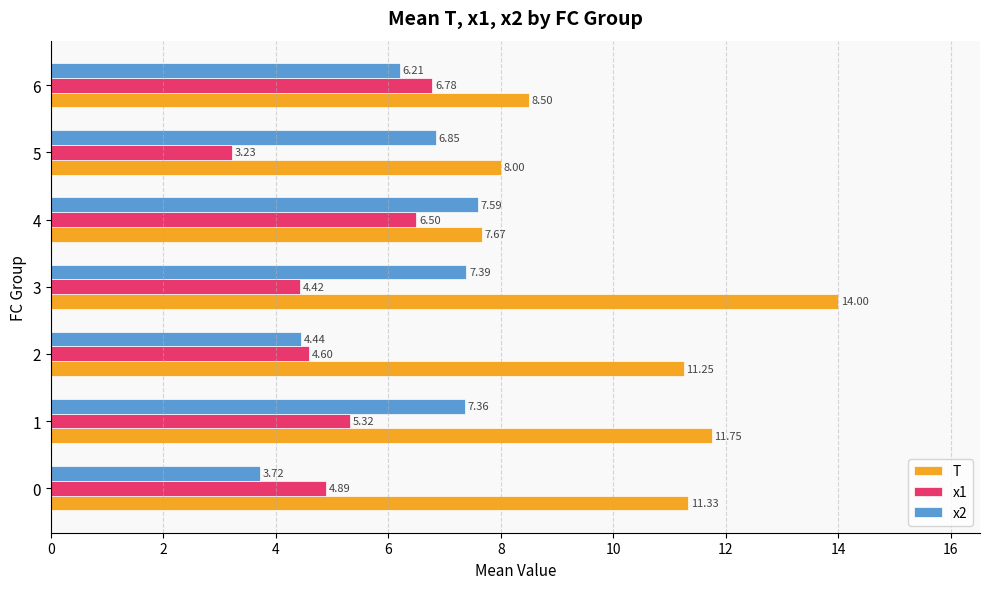

Which series has the largest total across all categories?

T